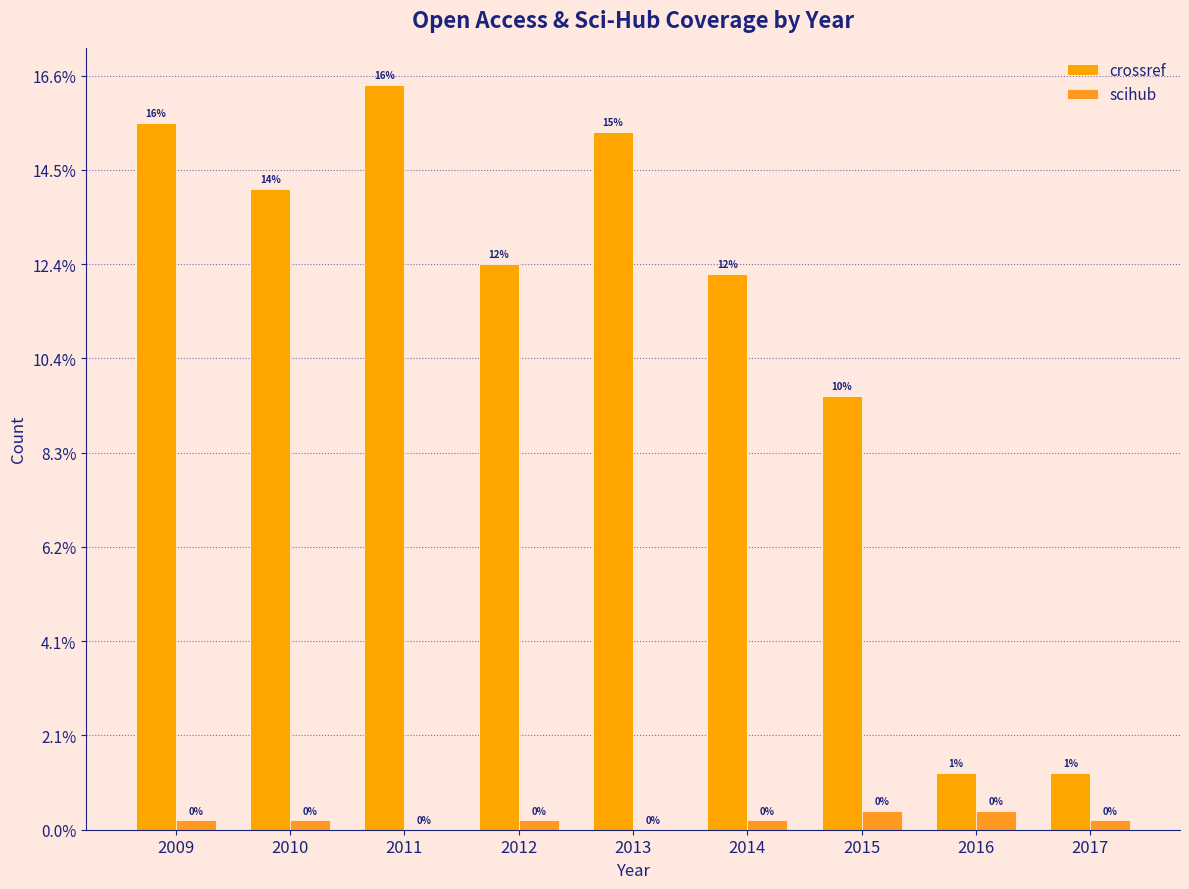

Are the bars grouped side by side (vs. stacked)?

Yes